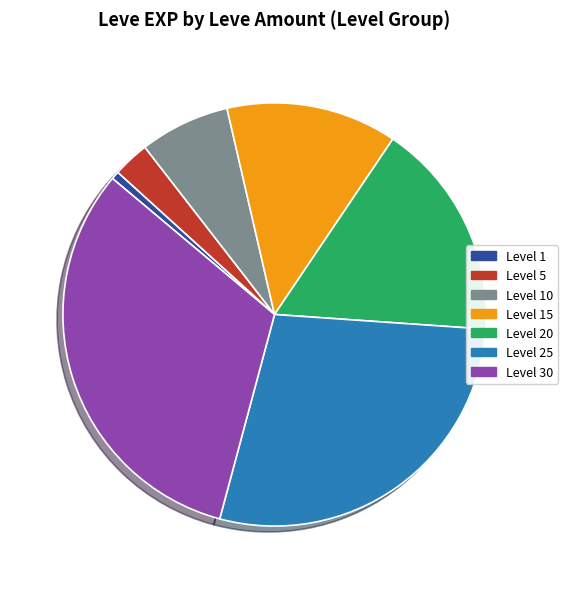

Does Level 1 account for over 50% of the chart?

No